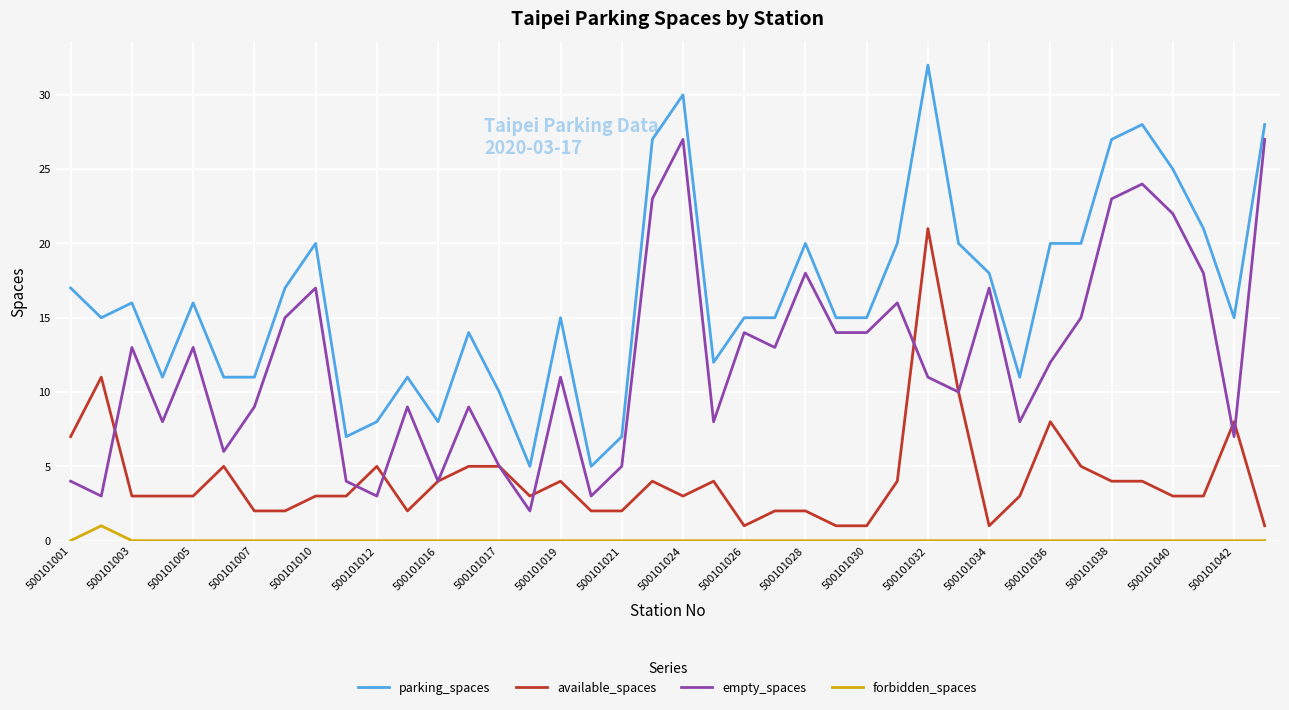

Which series has the largest total across all categories?

parking_spaces